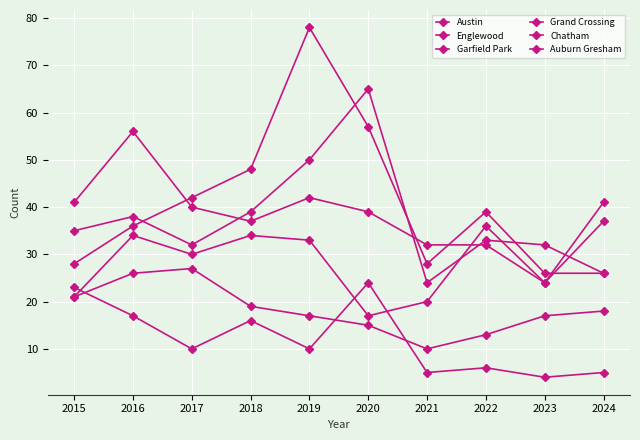

Reading left to right, what are all the values shown in this chart?

Austin: 2015=35	2016=38	2017=32	2018=39	2019=50	2020=65	2021=24	2022=33	2023=32	2024=26
Englewood: 2015=41	2016=56	2017=40	2018=37	2019=42	2020=39	2021=32	2022=32	2023=24	2024=37
Garfield Park: 2015=28	2016=36	2017=42	2018=48	2019=78	2020=57	2021=28	2022=39	2023=26	2024=26
Grand Crossing: 2015=21	2016=34	2017=30	2018=34	2019=33	2020=17	2021=20	2022=36	2023=24	2024=41
Chatham: 2015=21	2016=26	2017=27	2018=19	2019=17	2020=15	2021=10	2022=13	2023=17	2024=18
Auburn Gresham: 2015=23	2016=17	2017=10	2018=16	2019=10	2020=24	2021=5	2022=6	2023=4	2024=5